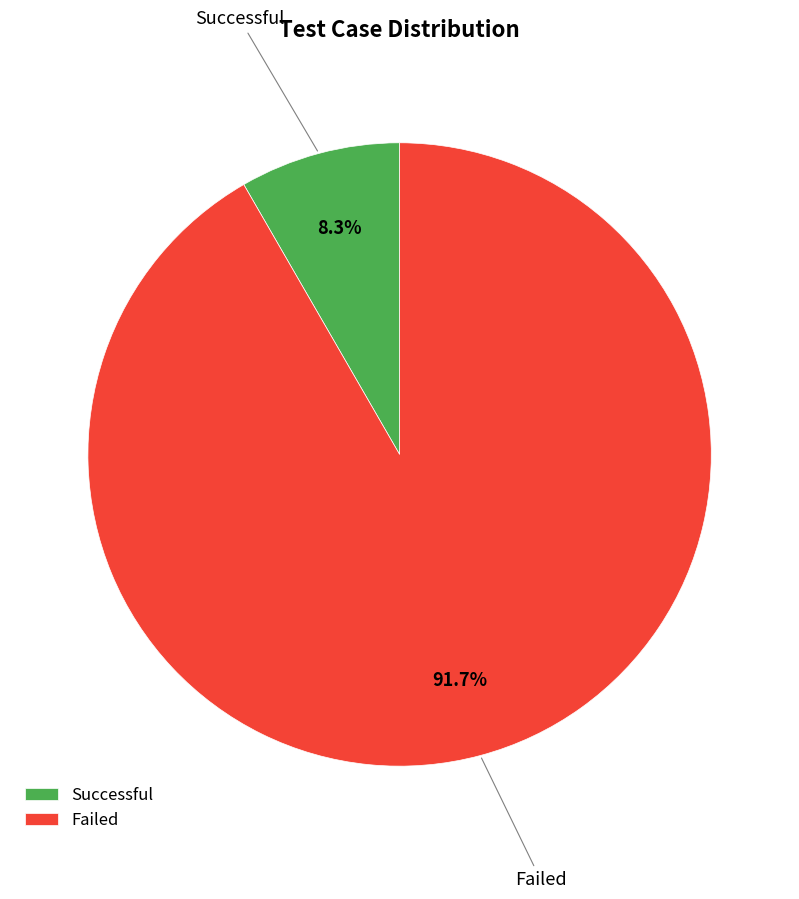

What percentage do Failed and Successful together represent?

100.0%